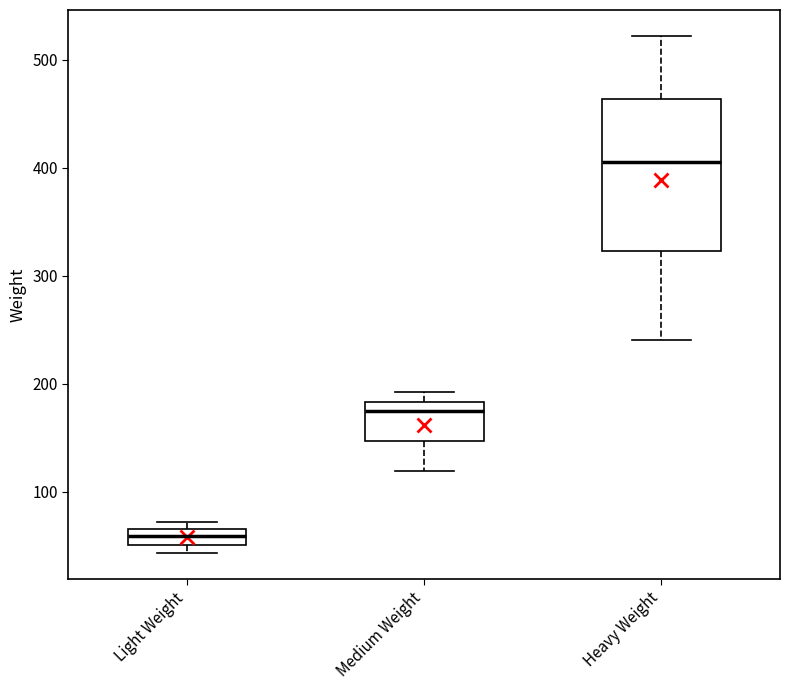

Where does the lower whisker of the box for Medium Weight end on the y-axis? The values are not printed on the chart, so give them approximately, as read against the axis.

120